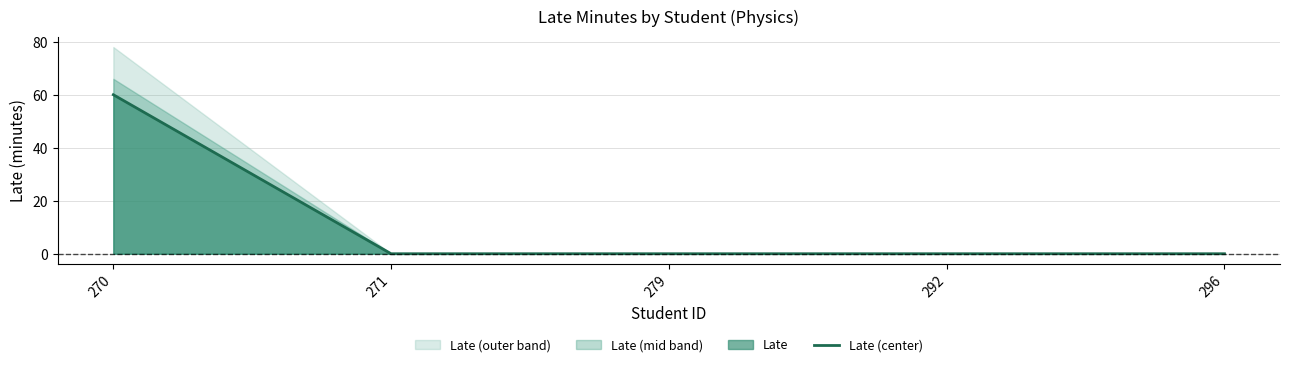

At which category does the chart reach its peak across all series?

270